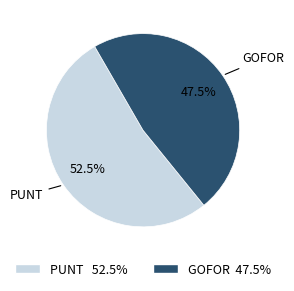

Does any single category account for the majority?

Yes